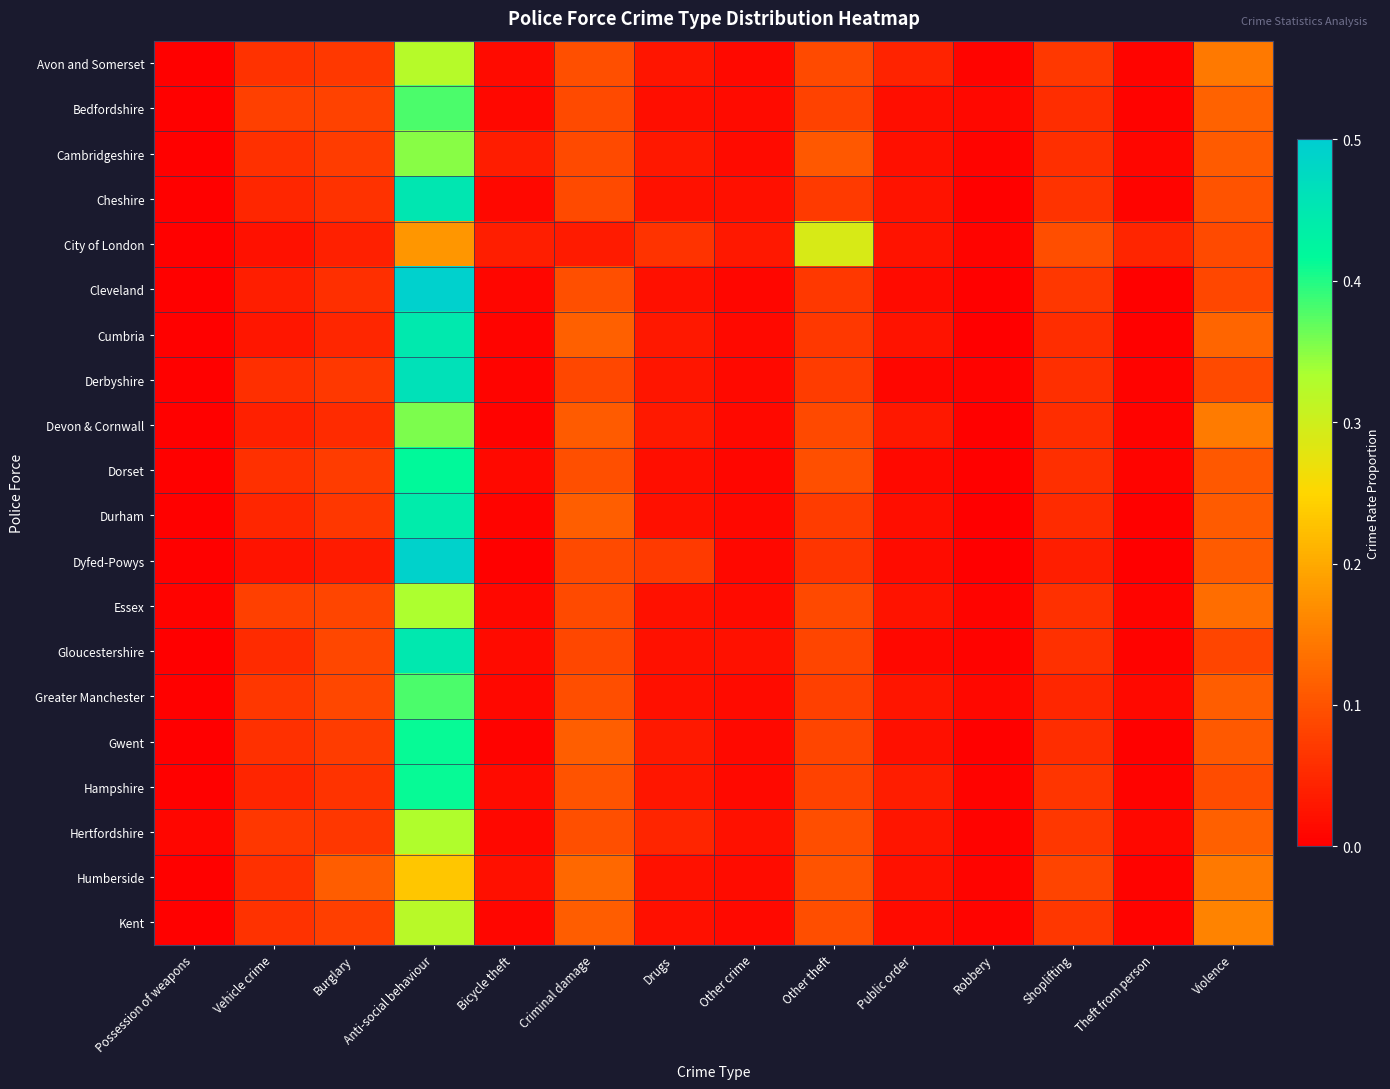

What is the total value across all series at Possession of weapons?

0.1